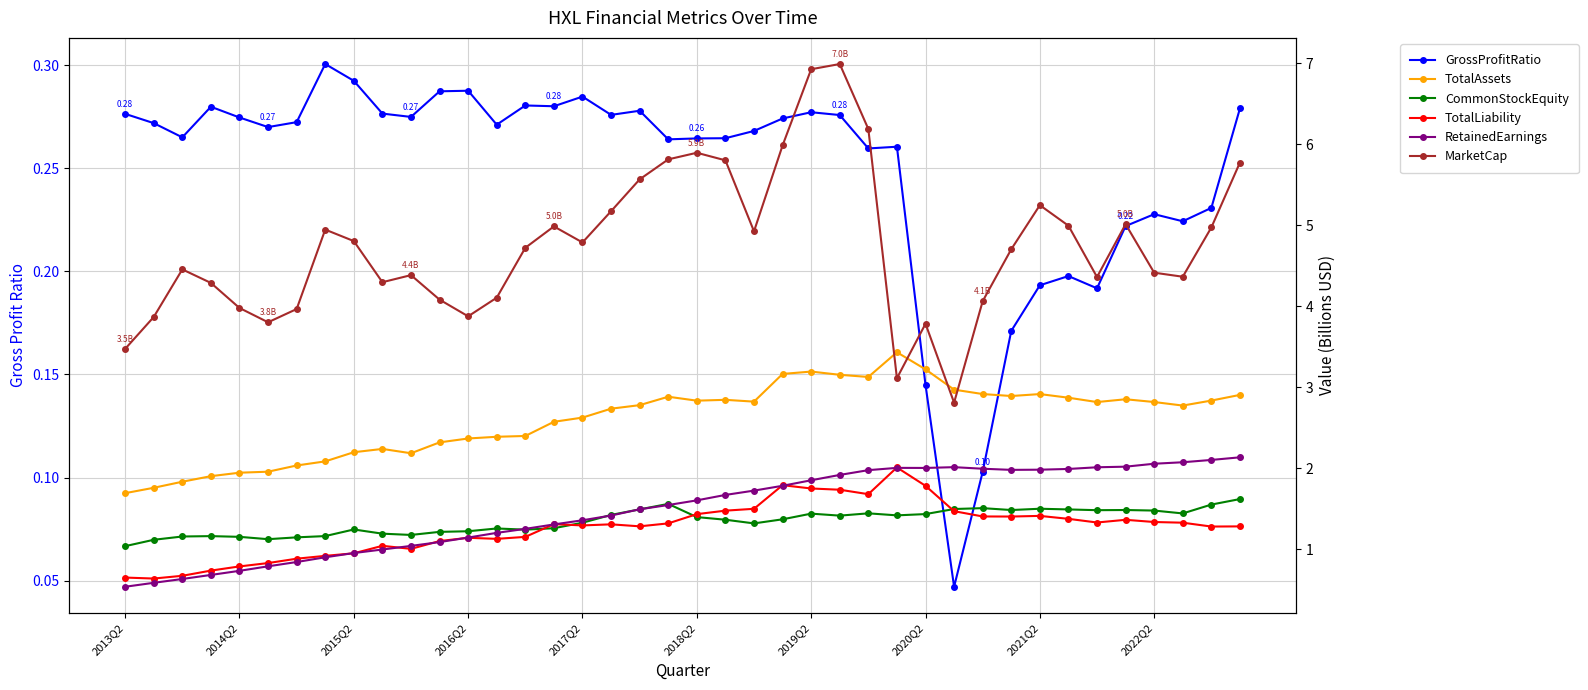

At which category does the chart reach its peak across all series?

25